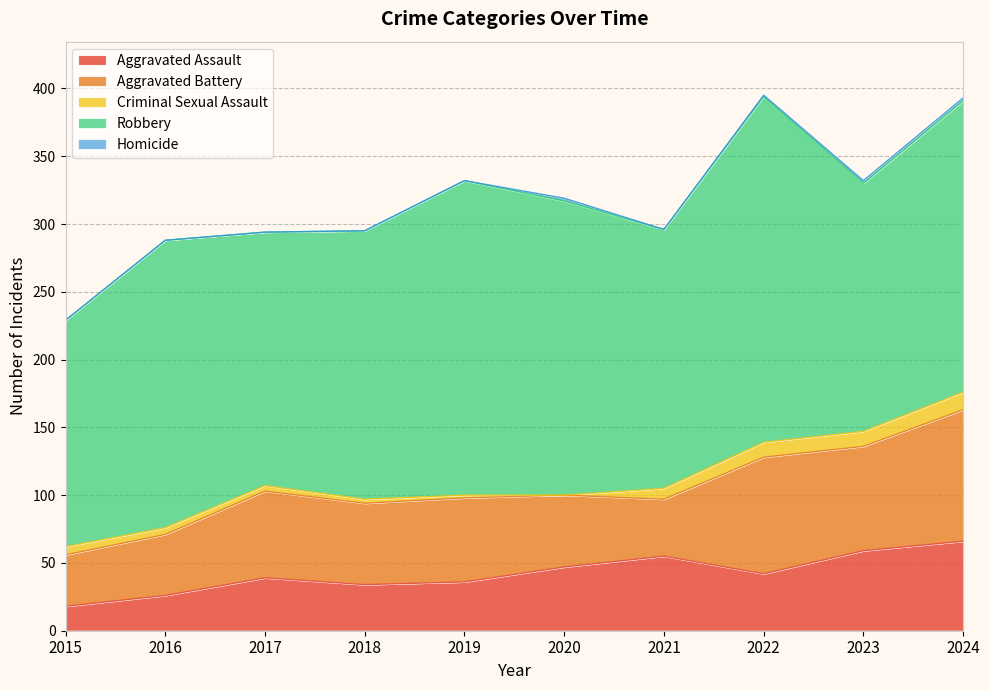

At how many categories does at least one series exceed 116?

10